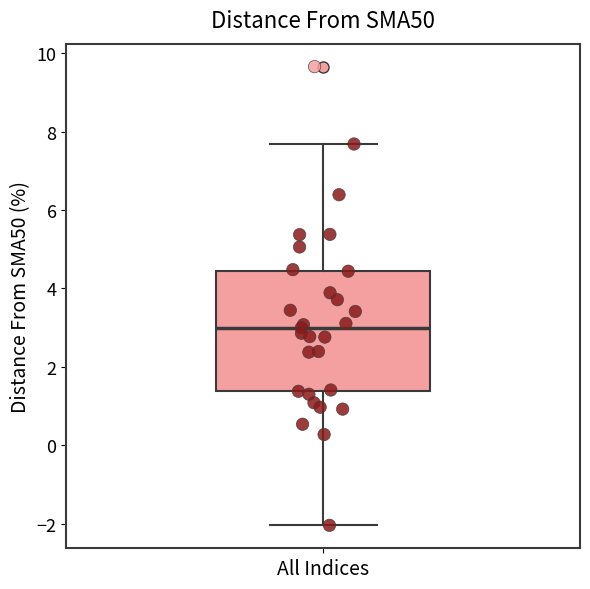

Transcribe this box plot: give where the median line is, the range the box spans, and where the two whiskers end, as read against the y-axis. The values are not printed on the chart, so give them approximately, as read against the axis.

median 3.0, box 1.4 to 4.4, whiskers -2.0 to 7.6